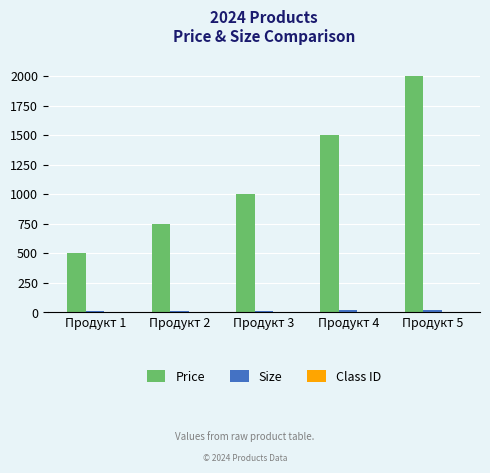

How many categories are shown in the chart?

5